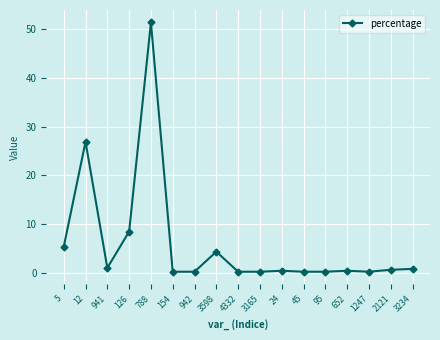

At which label is the value closest to 25?

12